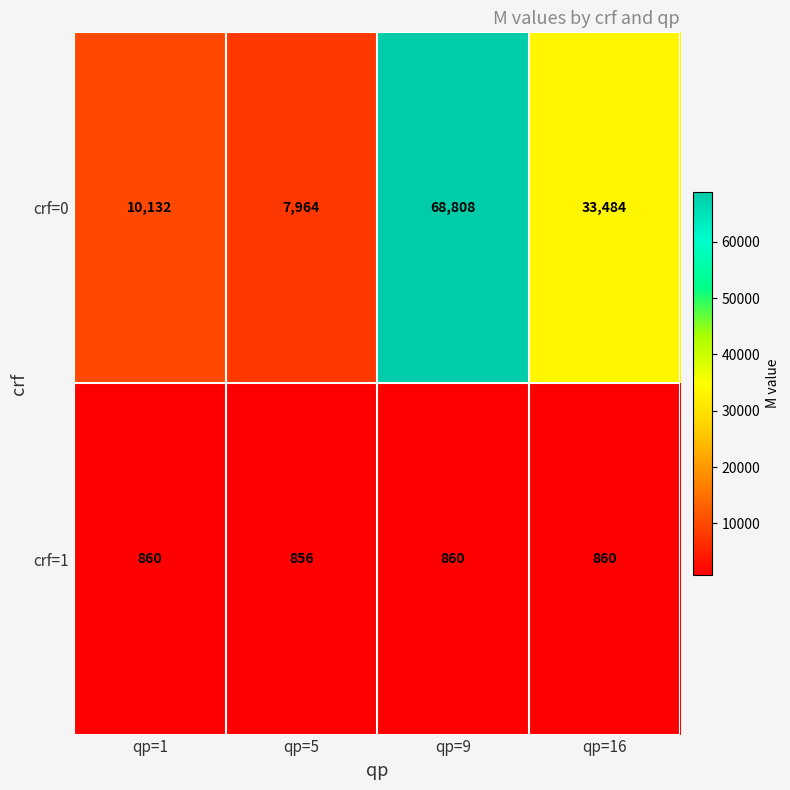

Count the number of categories in the chart.

4